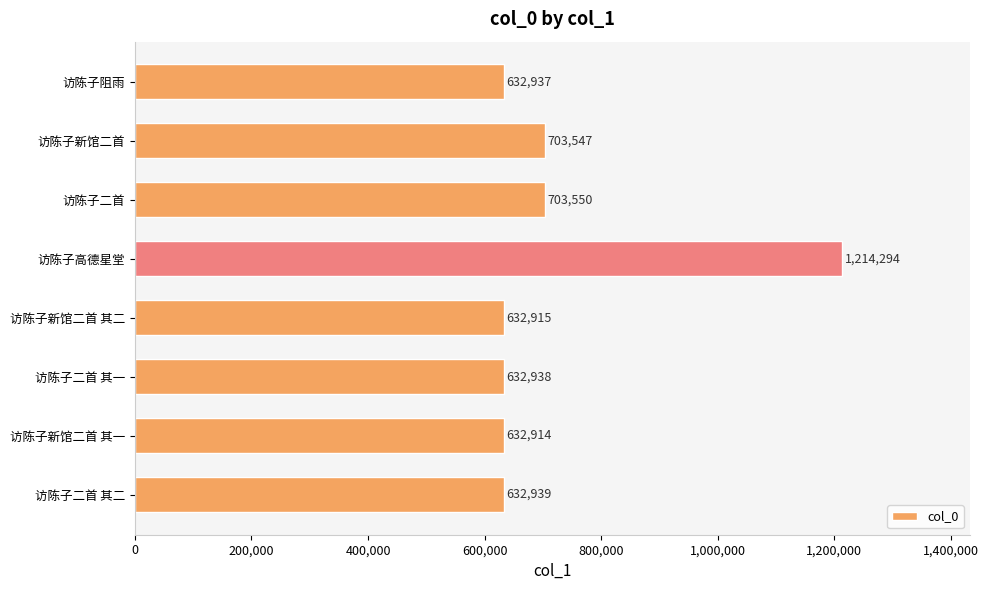

At which category does the chart reach its minimum across all series?

访陈子新馆二首 其一